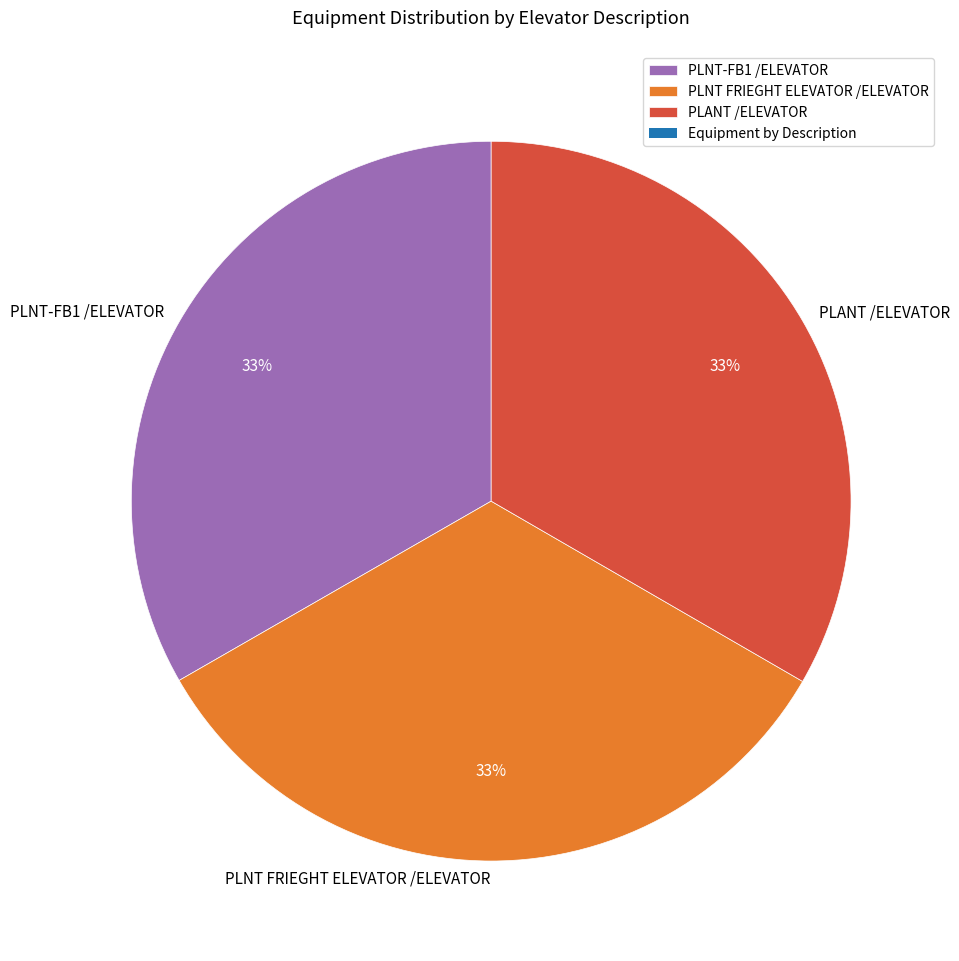

What is the ratio of the value at PLANT /ELEVATOR to the value at PLNT FRIEGHT ELEVATOR /ELEVATOR?

1.0